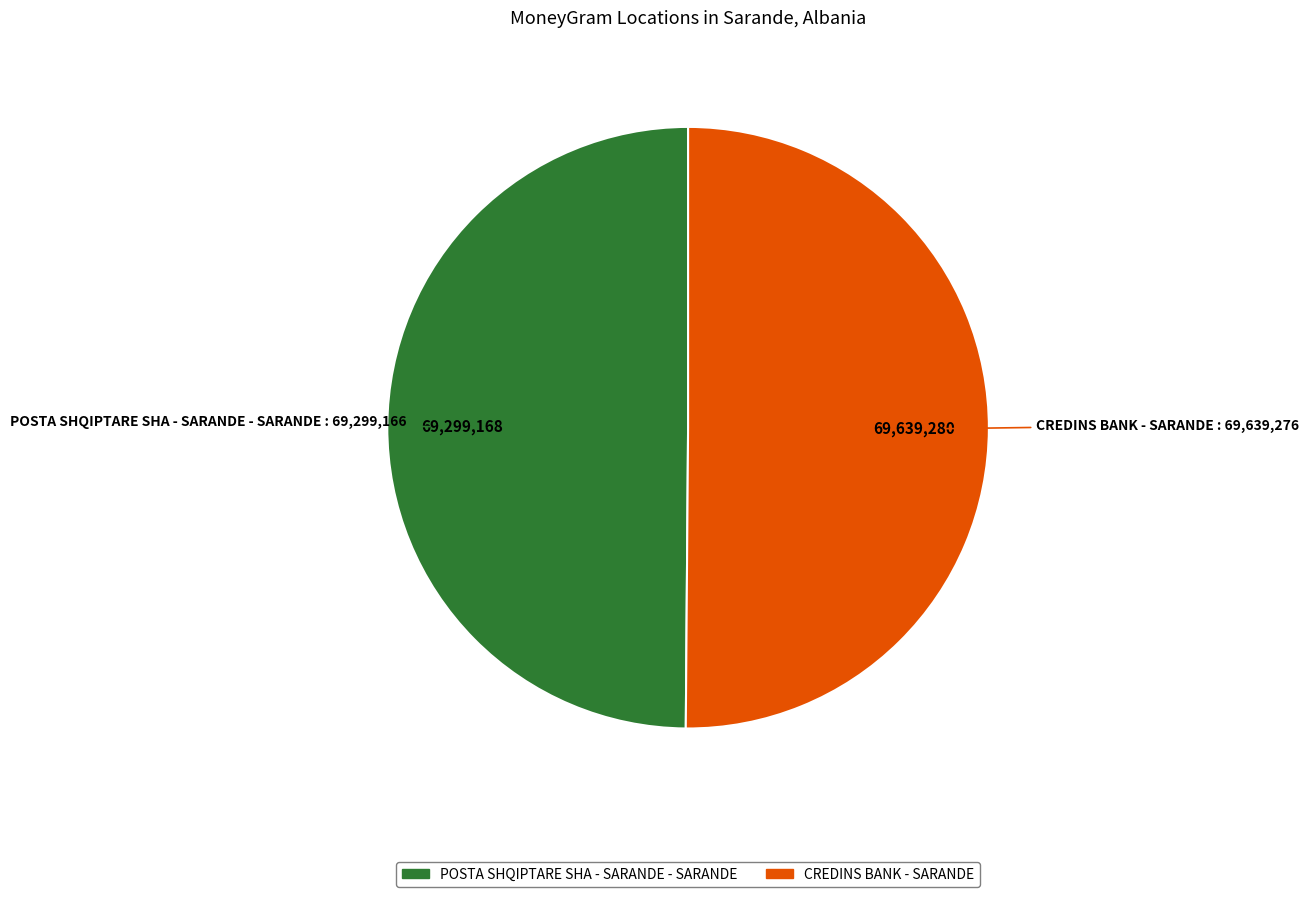

Approximately how many times larger is the value at CREDINS BANK - SARANDE compared to POSTA SHQIPTARE SHA - SARANDE - SARANDE?

1.0